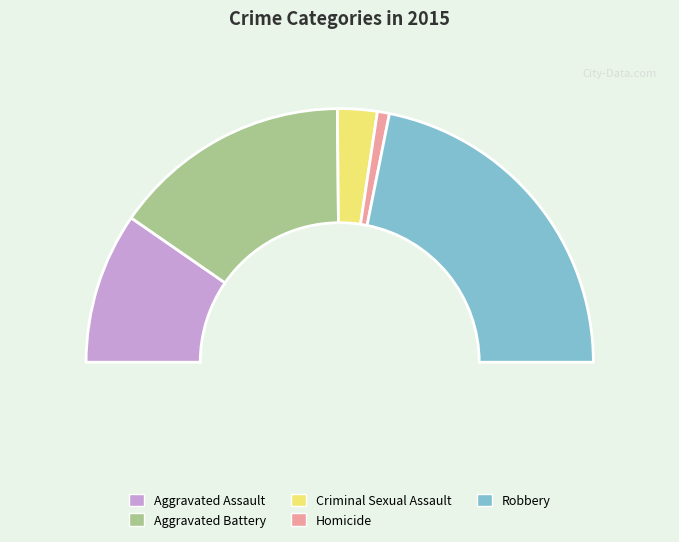

Which category has the smallest portion of the pie?

Homicide